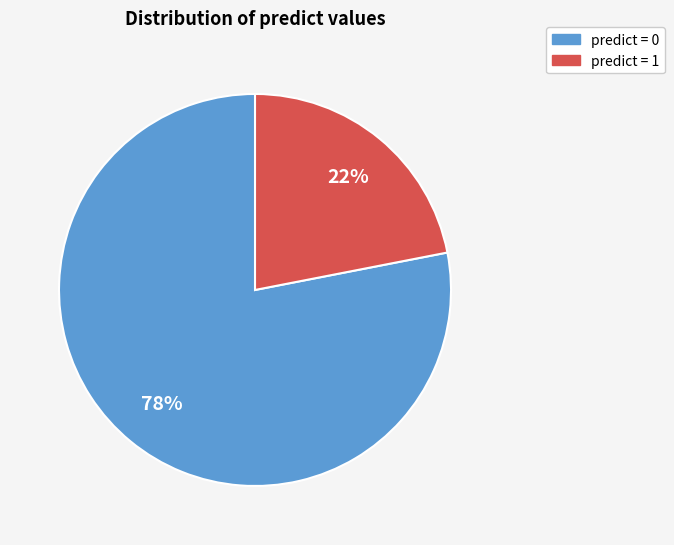

The predict = 0 slice represents 78% of the pie. True or false?

True